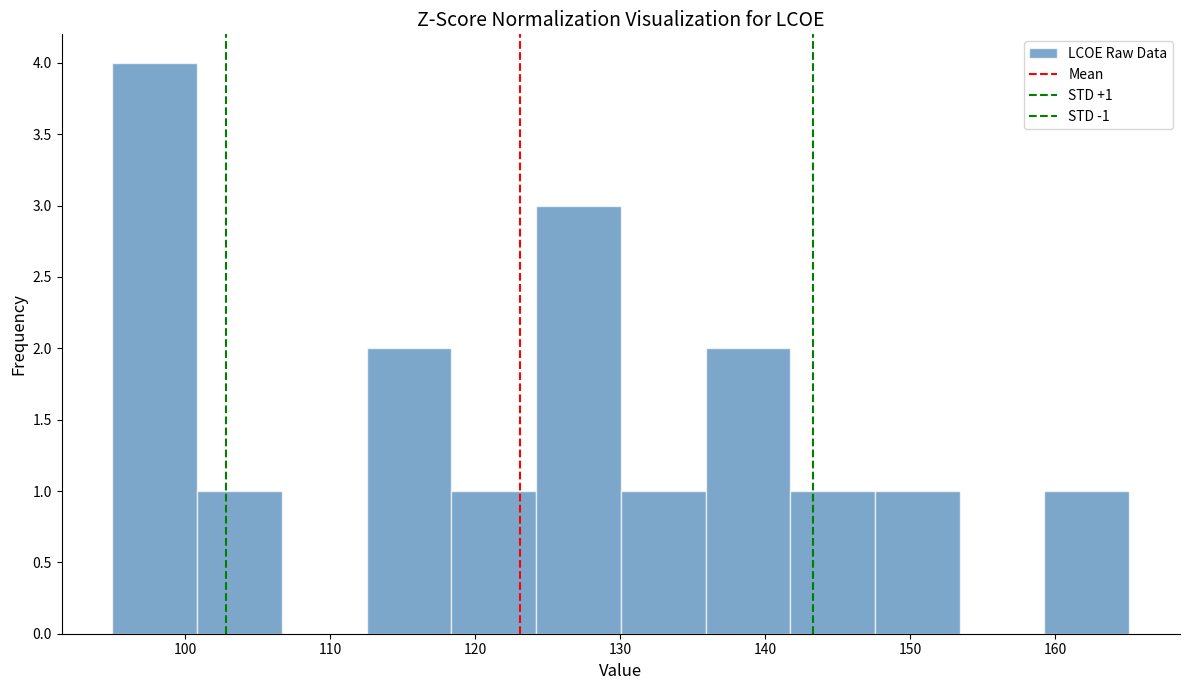

Over which range of the x-axis is the bar tallest?

95 to 101